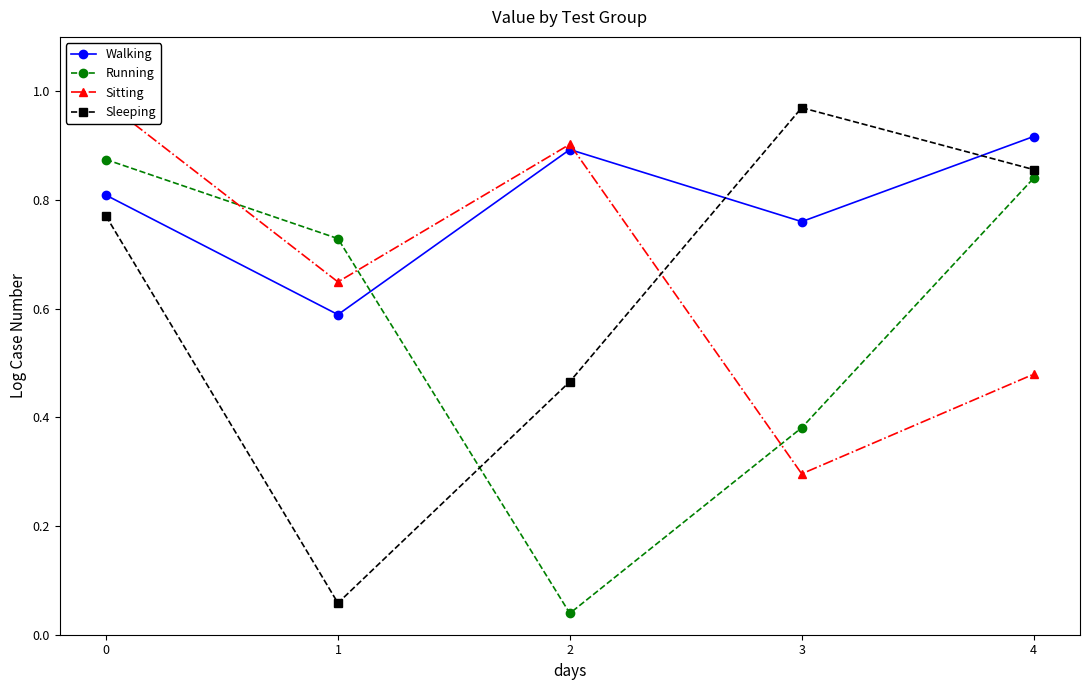

What is the greatest value displayed?

1.0